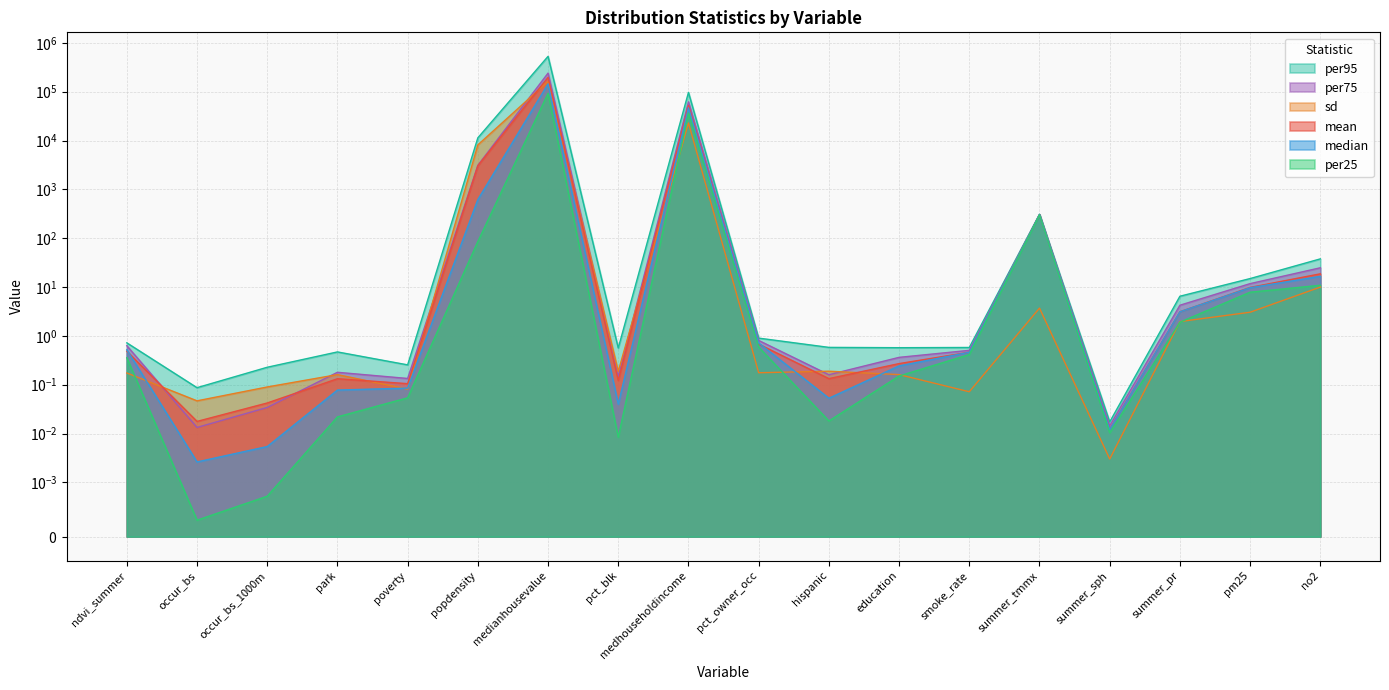

The value of sd at popdensity is 12617.5. True or false?

False